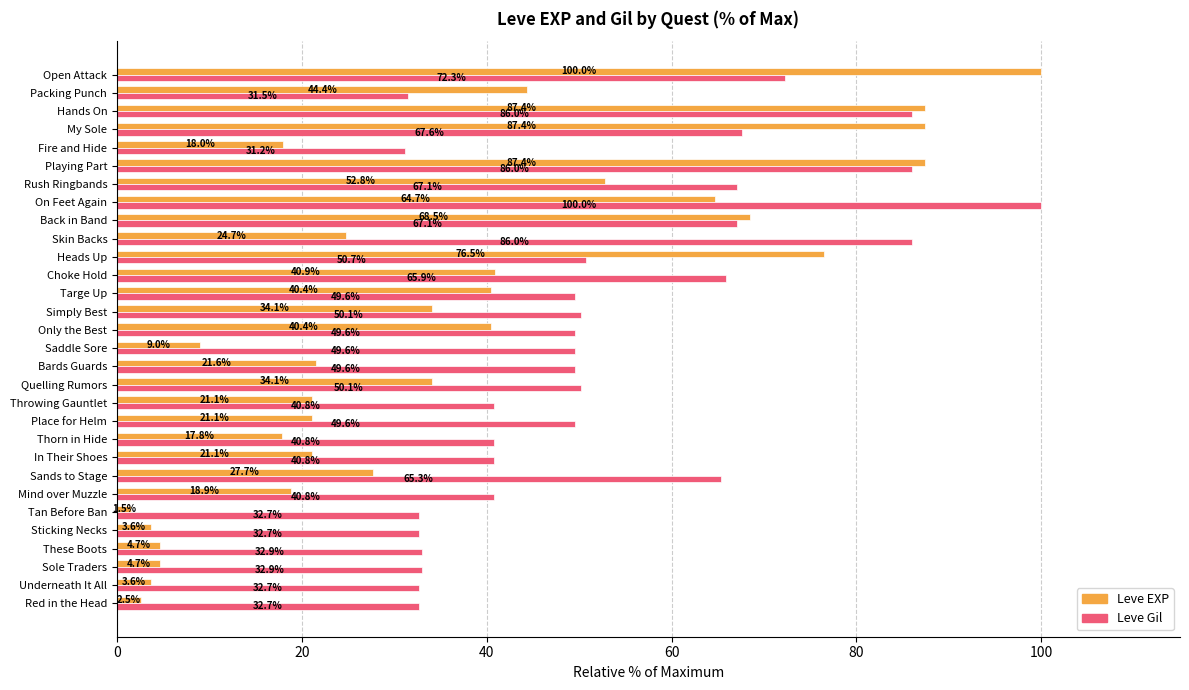

Which series has the largest range (max minus min)?

Leve EXP